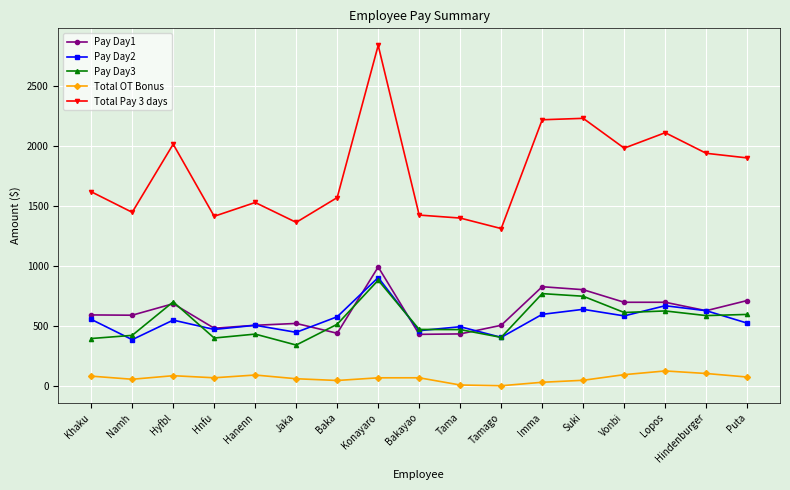

What is the label of the 5th point from the left?

Hanenn